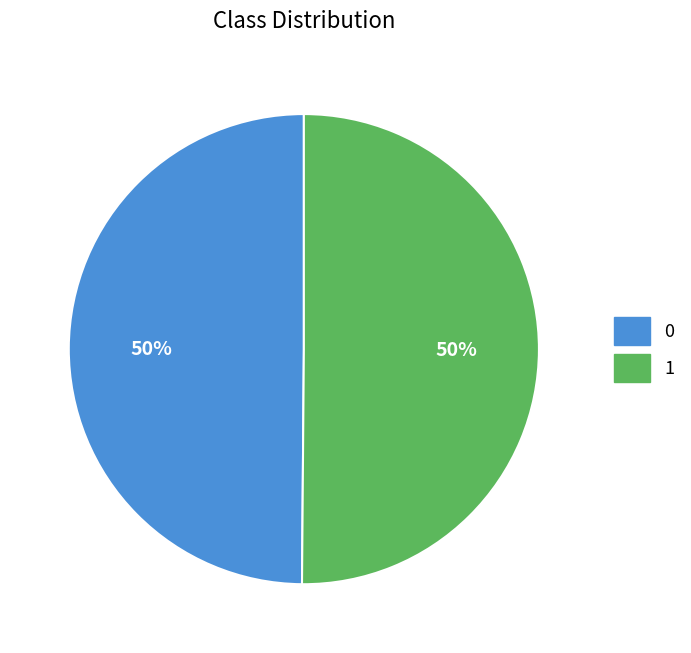

Do 0 and 1 together represent more than half of the pie?

Yes